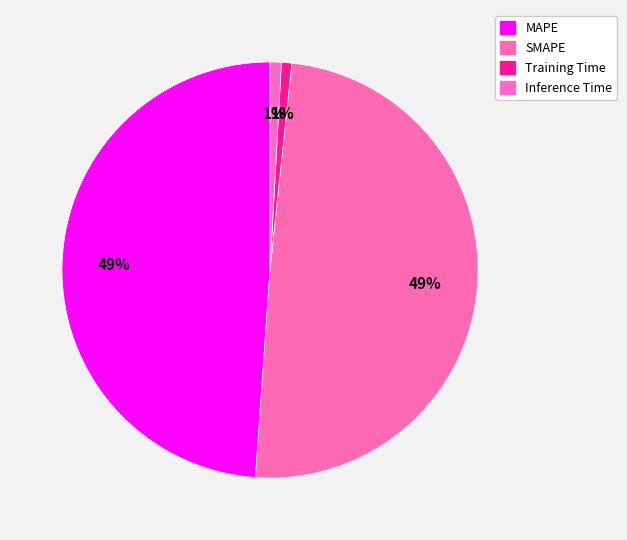

Is there a majority slice in this chart?

No